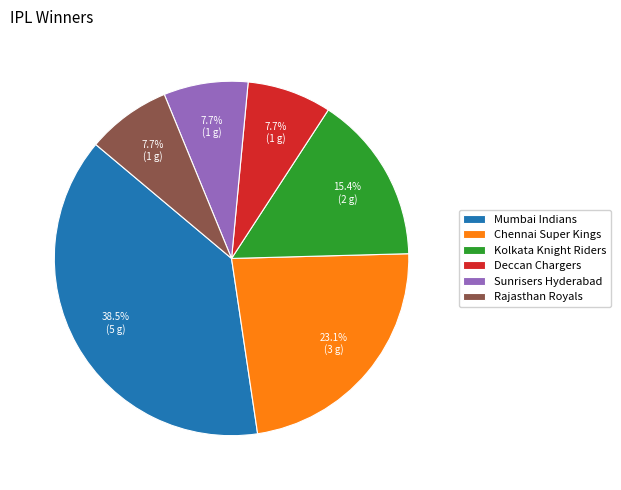

How many slices are in this pie chart?

6